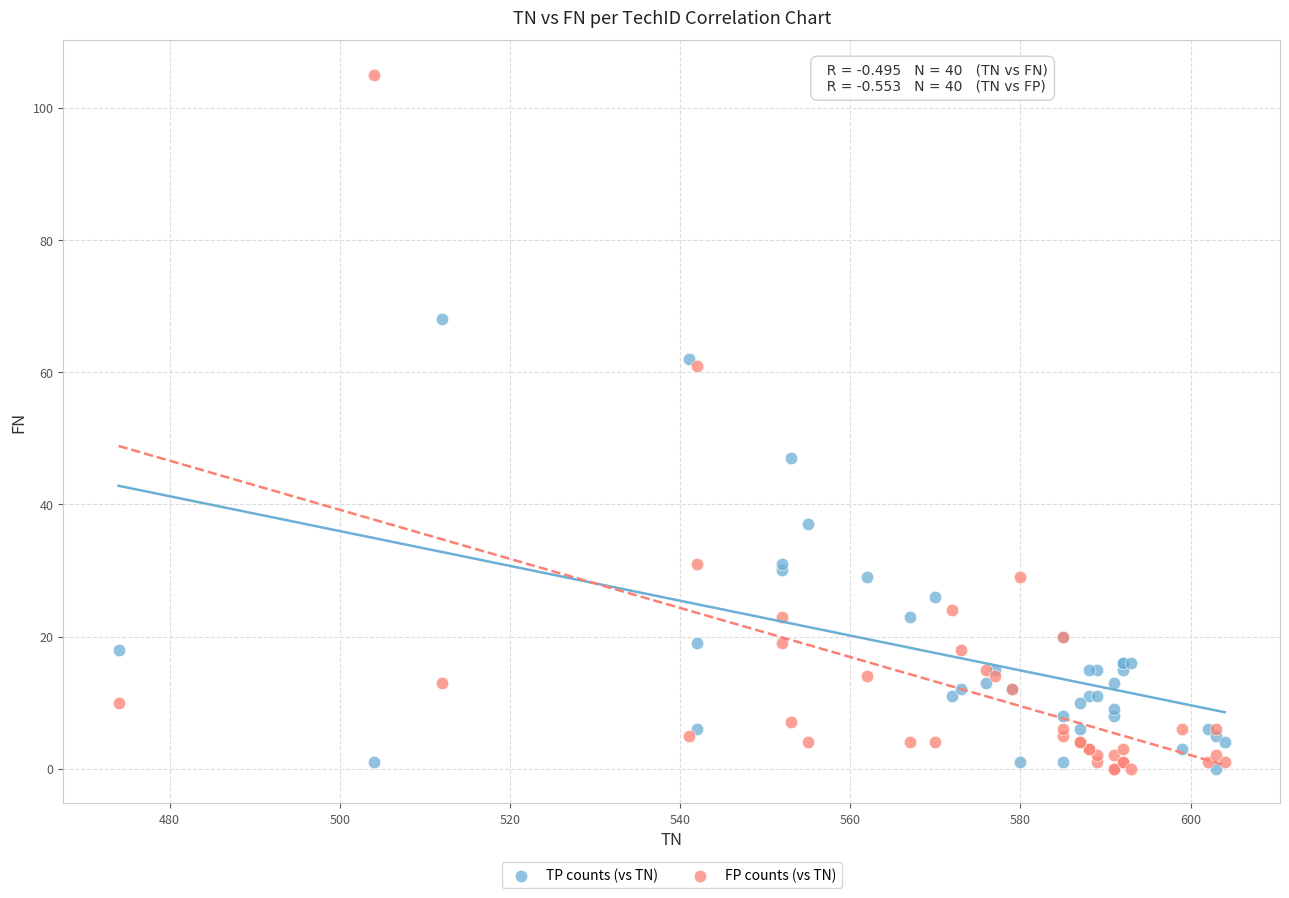

Across all series, what Y value is closest to 52?

47